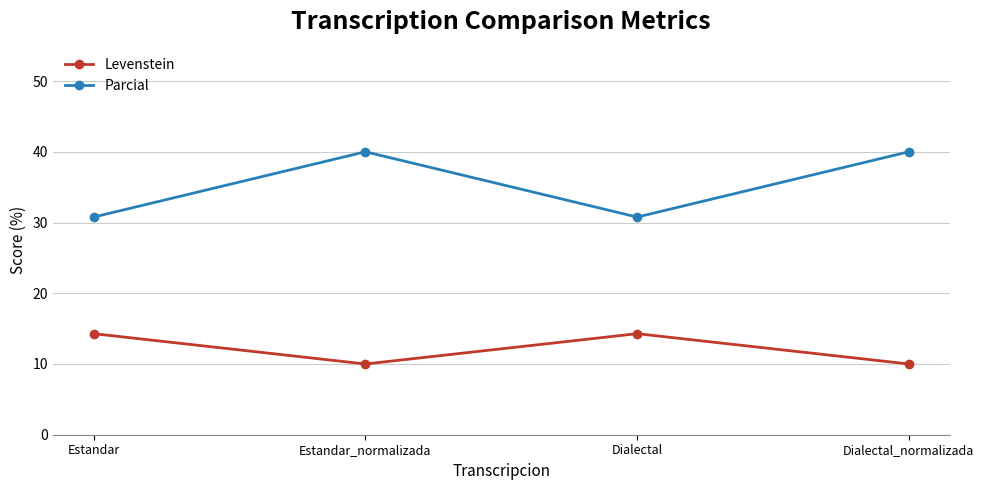

Which series has the largest total across all categories?

Parcial